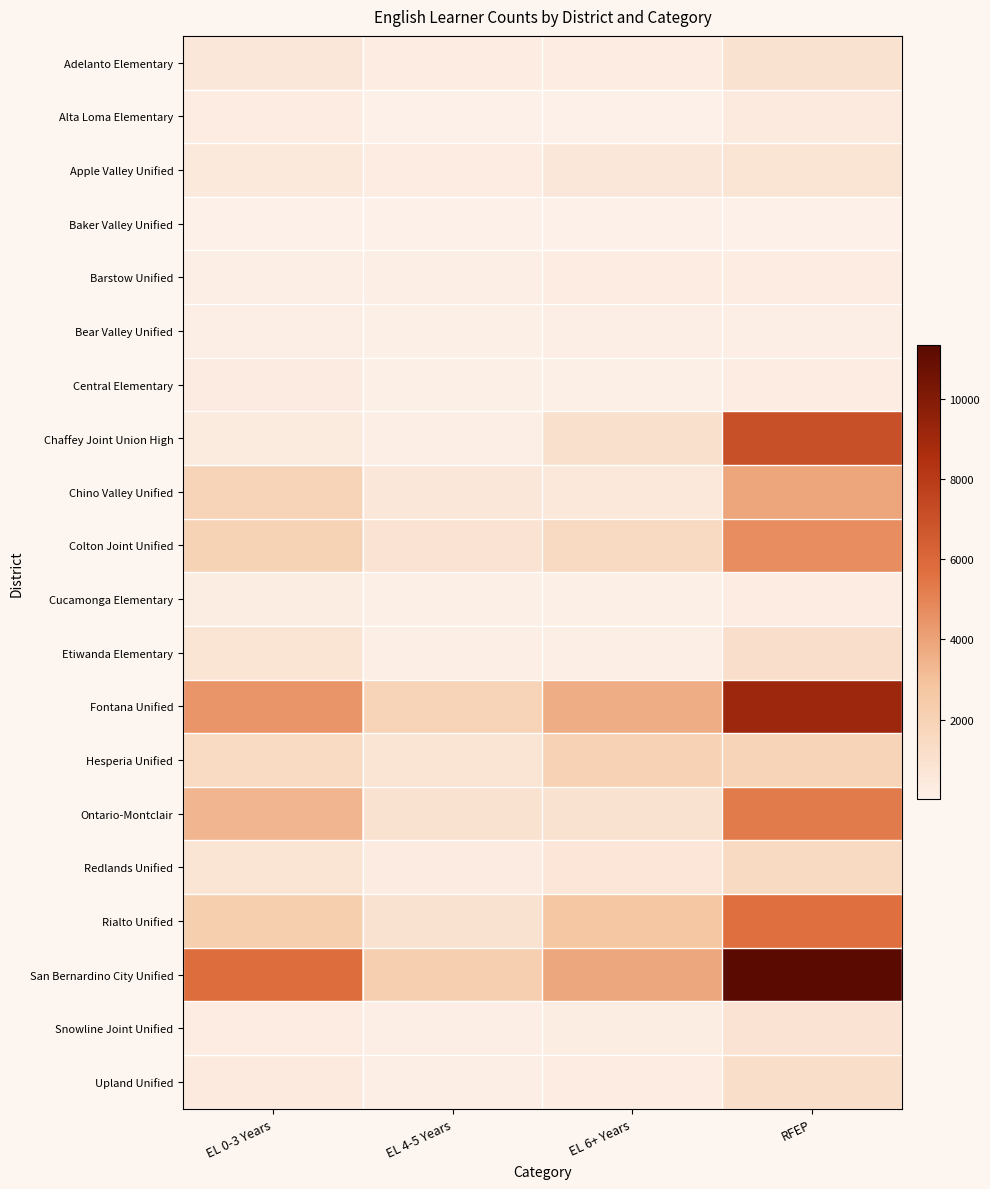

Count the number of data series in this chart.

20